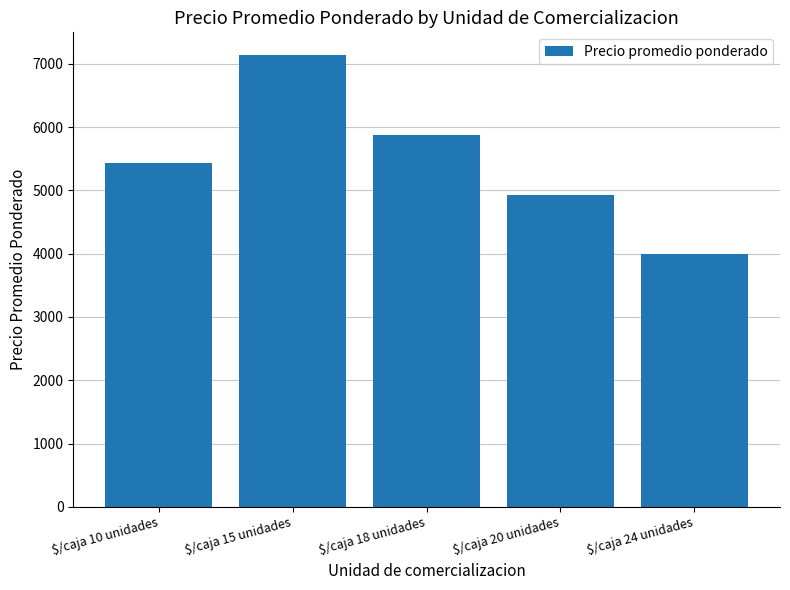

Reading left to right, extract all data points from this chart.

$/caja 10 unidades=5435	$/caja 15 unidades=7139	$/caja 18 unidades=5869	$/caja 20 unidades=4931	$/caja 24 unidades=4000